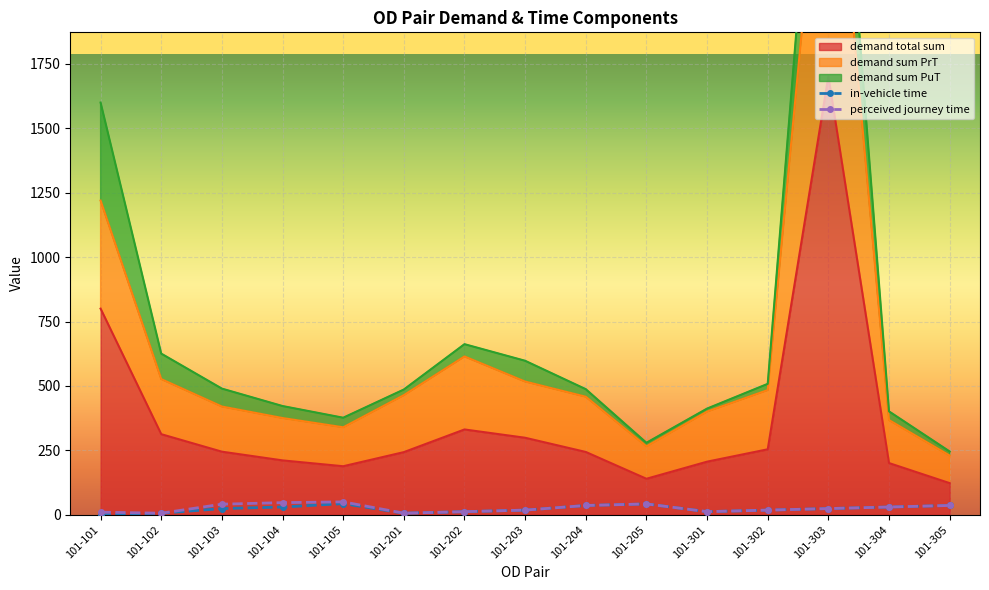

How many values in the perceived journey time series are below 24?

7